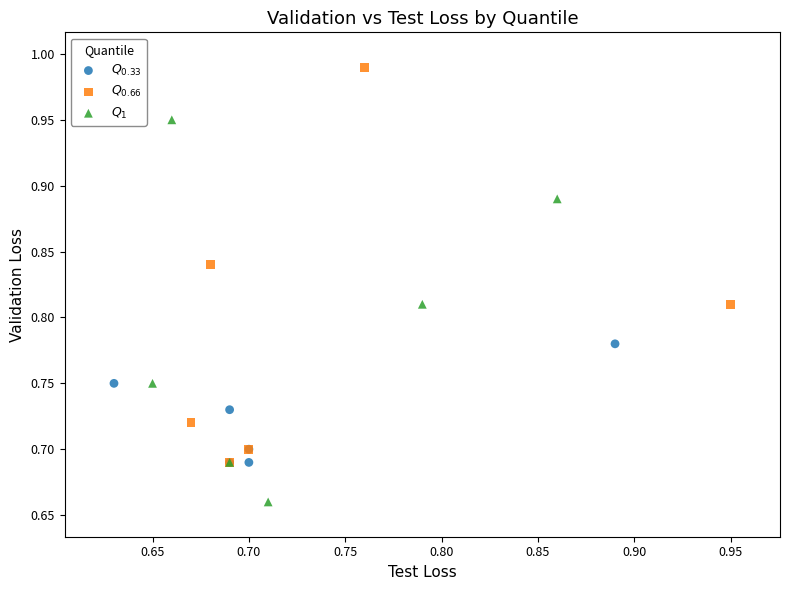

Which series reaches the maximum Y coordinate?

$Q_{0.66}$